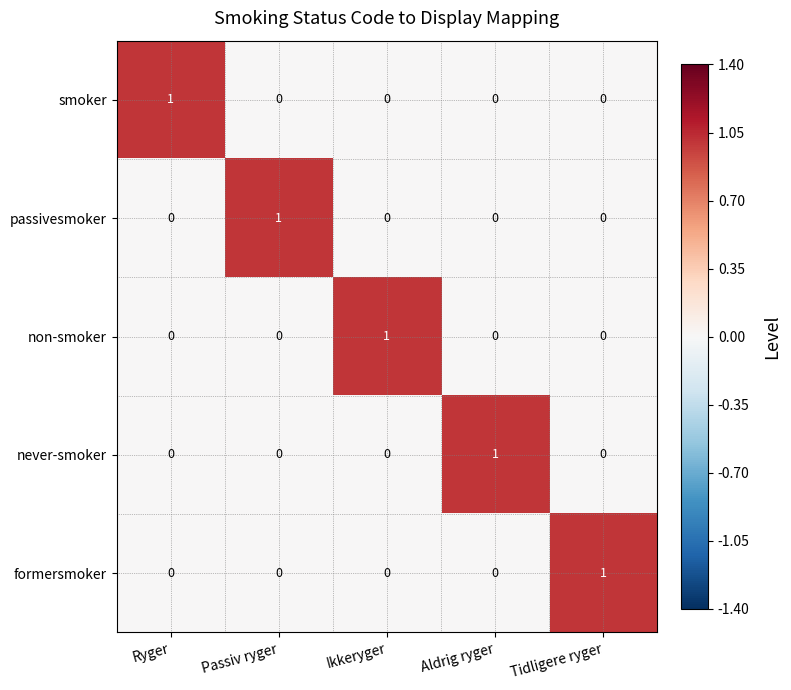

How many distinct data groups are displayed?

5